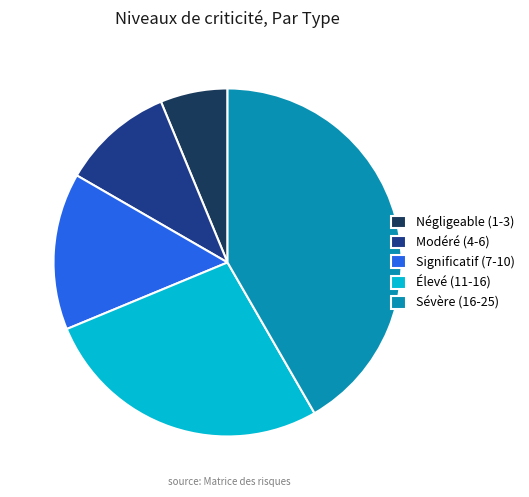

Do Significatif (7-10) and Négligeable (1-3) together represent more than half of the pie?

No